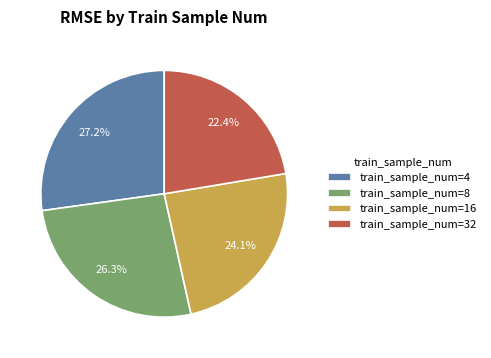

Is train_sample_num=32 the majority of the pie?

No